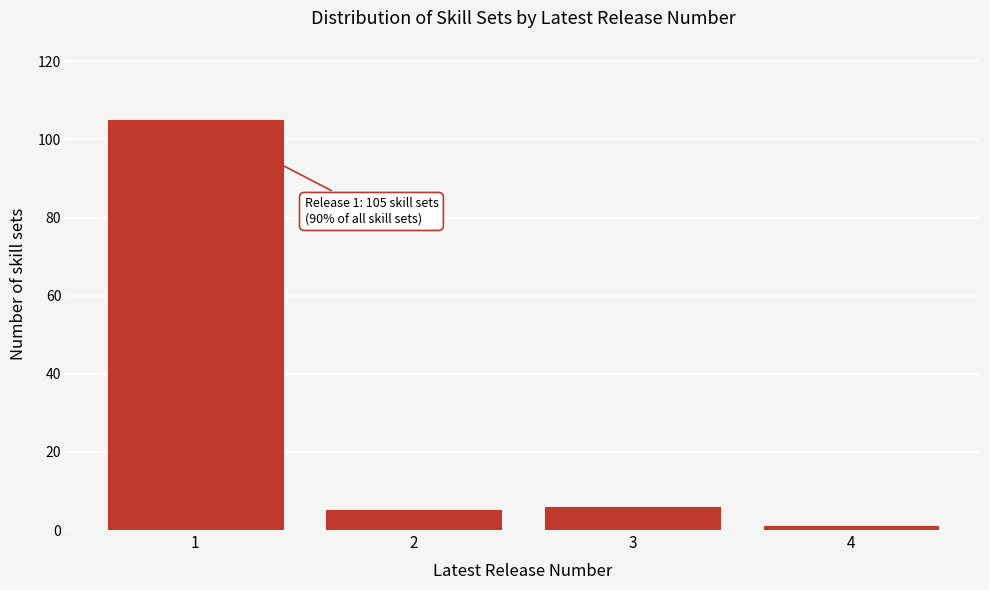

Reading left to right, list all the values displayed in this chart.

1=105	2=5	3=6	4=1